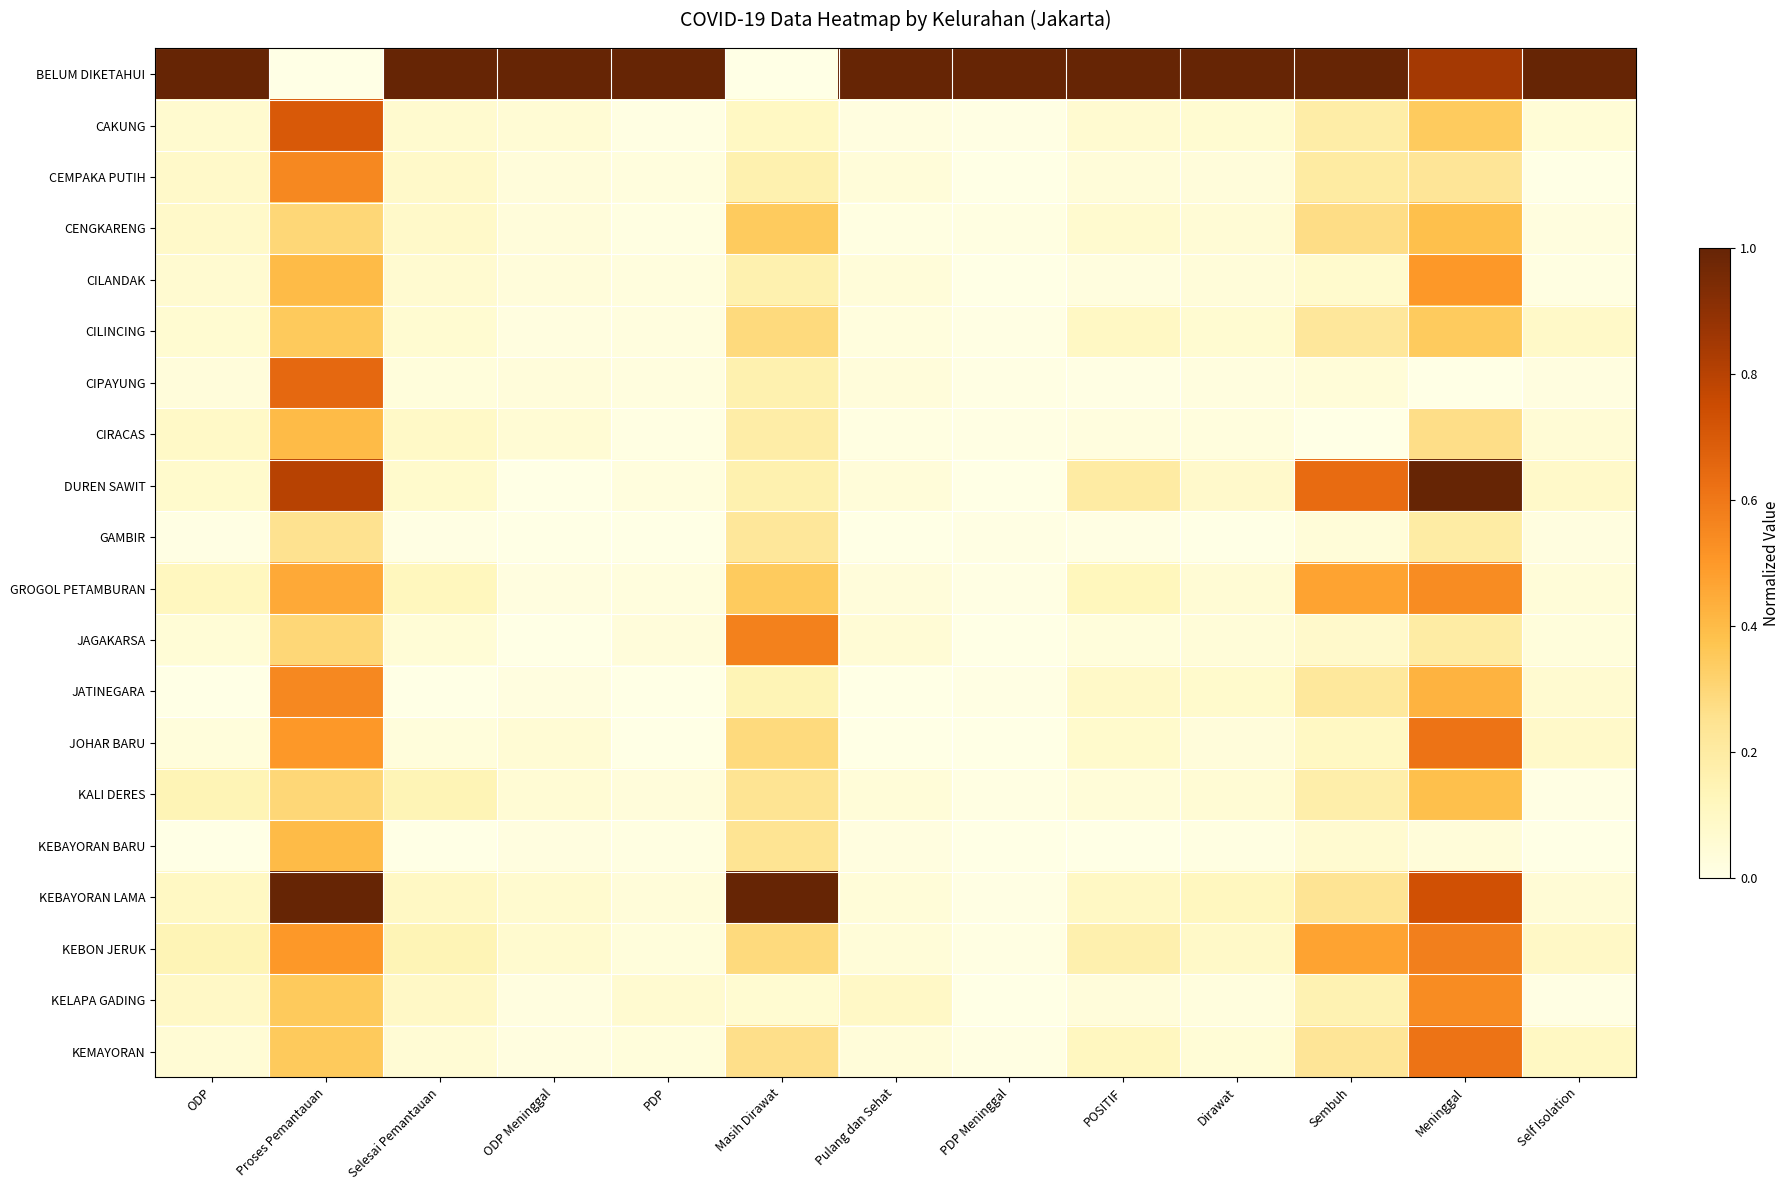

What is the difference between the highest and lowest values at PDP?

1.0